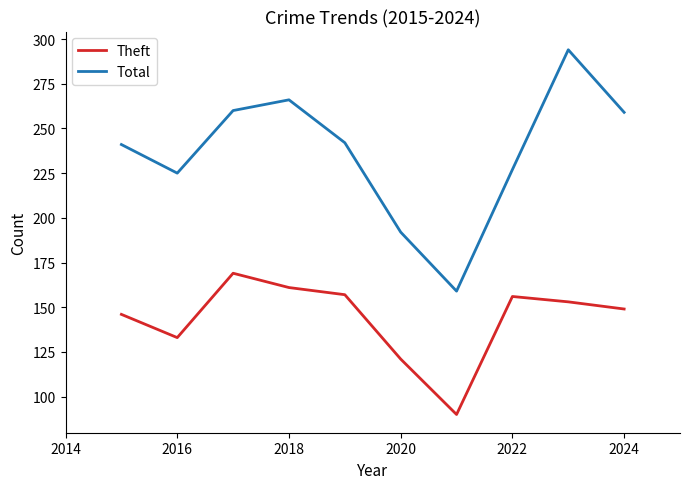

Rank the series by their average value, from highest to lowest.

Total, Theft